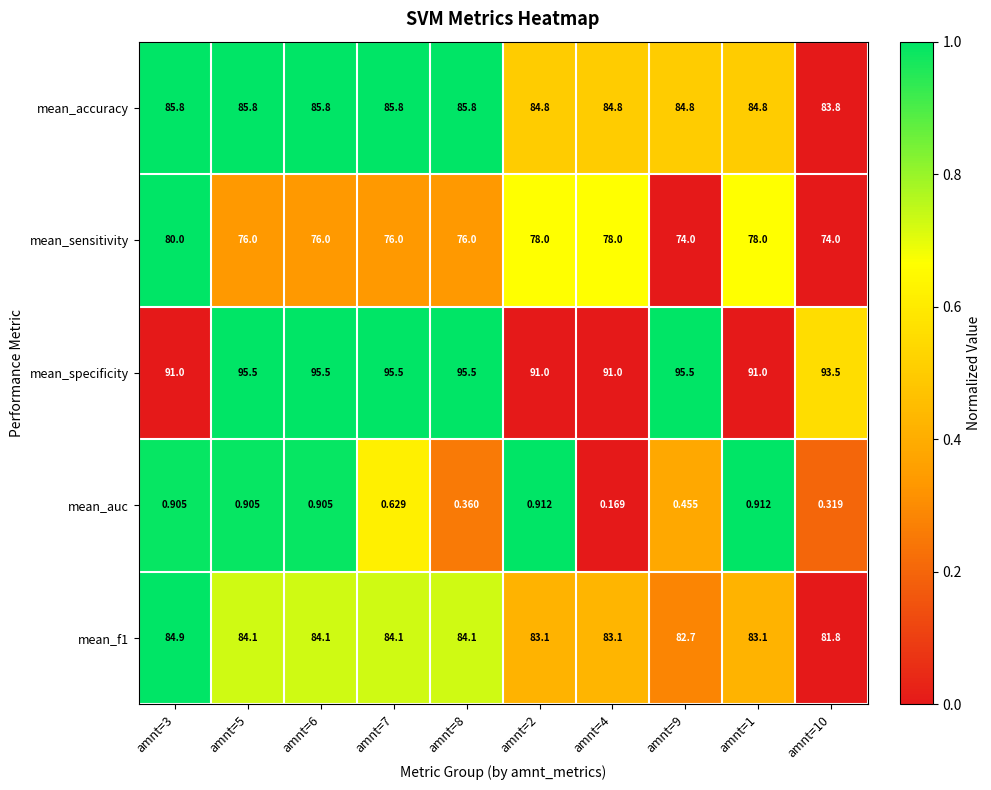

Which series has the widest spread of values?

mean_sensitivity